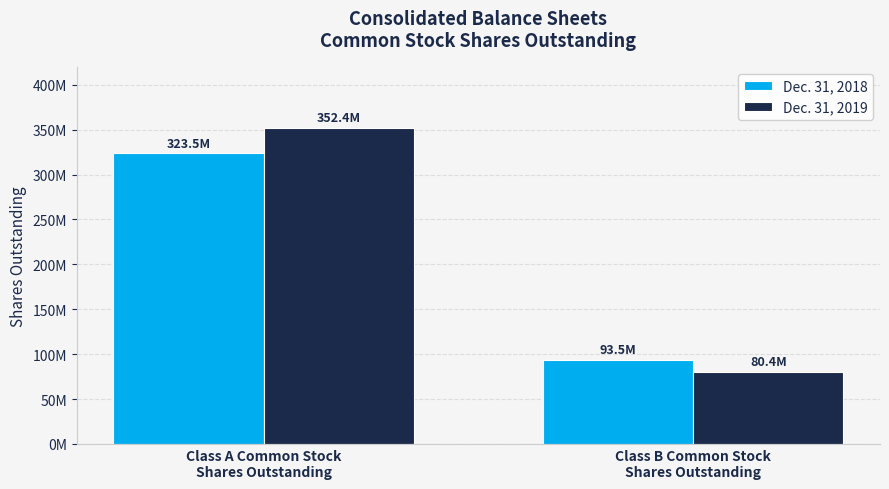

What is the sum of all Dec. 31, 2019 values?

432796720